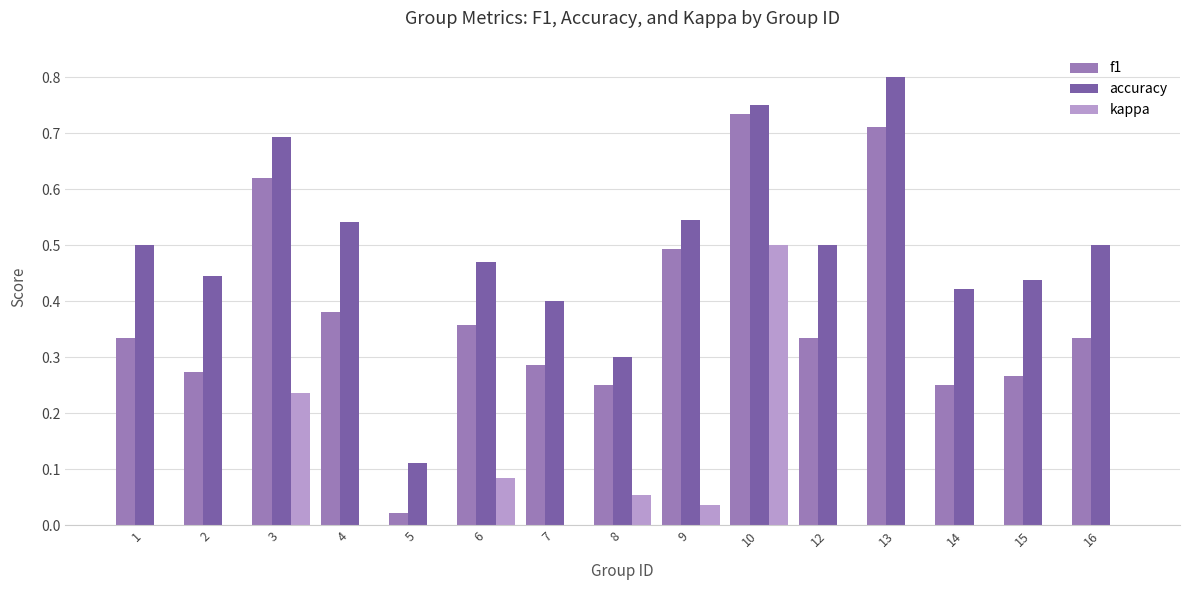

How many groups of bars are there?

15